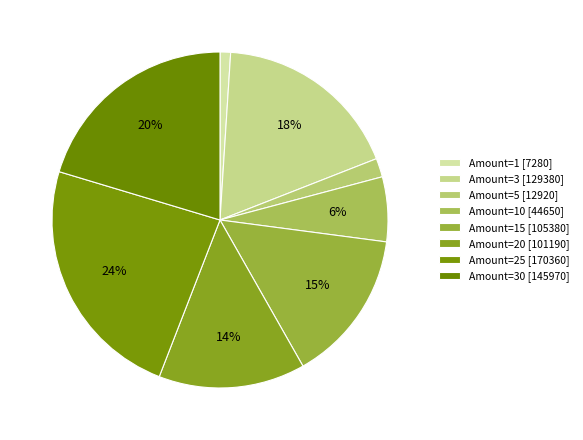

What is the smallest slice in the pie chart?

1